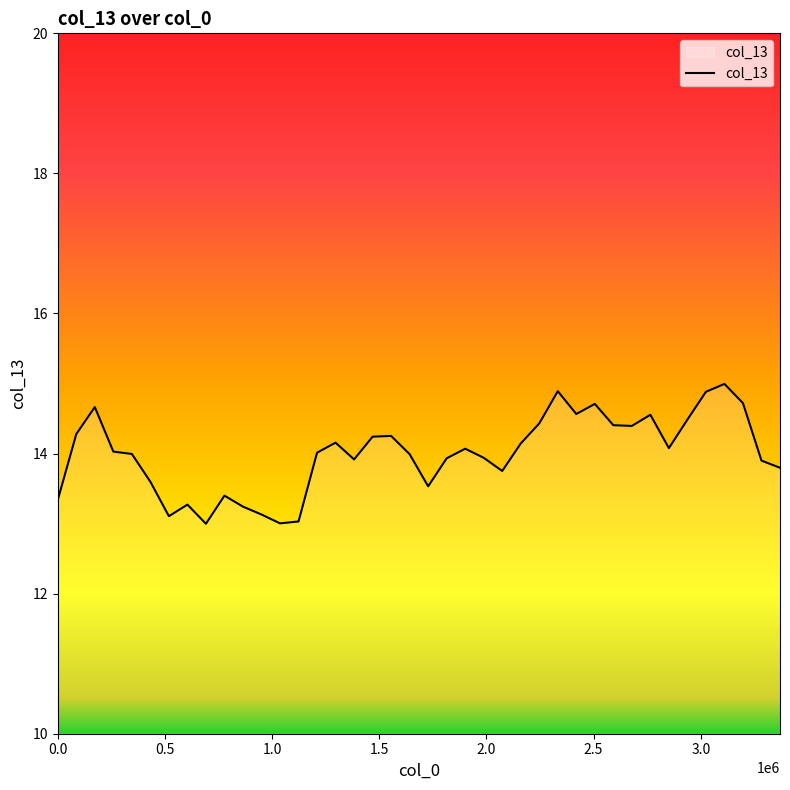

What is the difference between the maximum and minimum values?

2.0